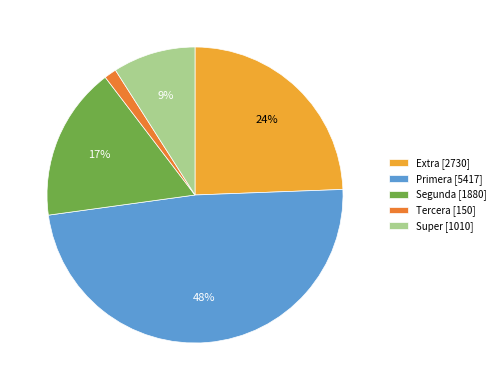

Is there a majority slice in this chart?

No